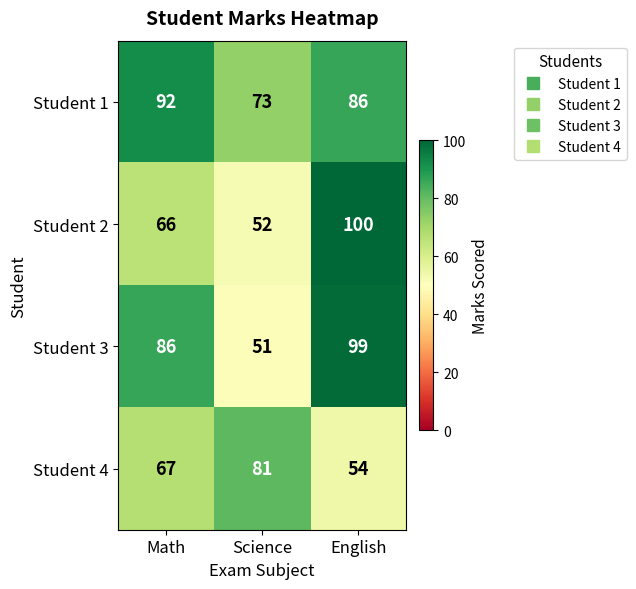

At which category does the chart reach its peak across all series?

English